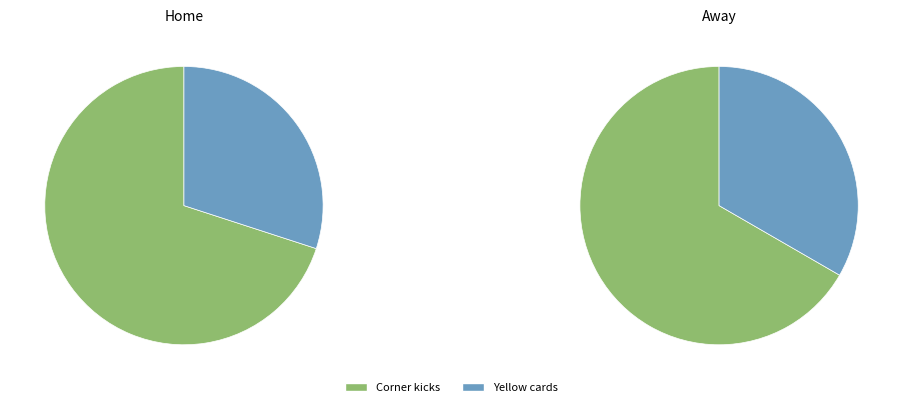

Is the sum of Corner kicks and Yellow cards greater than half?

Yes